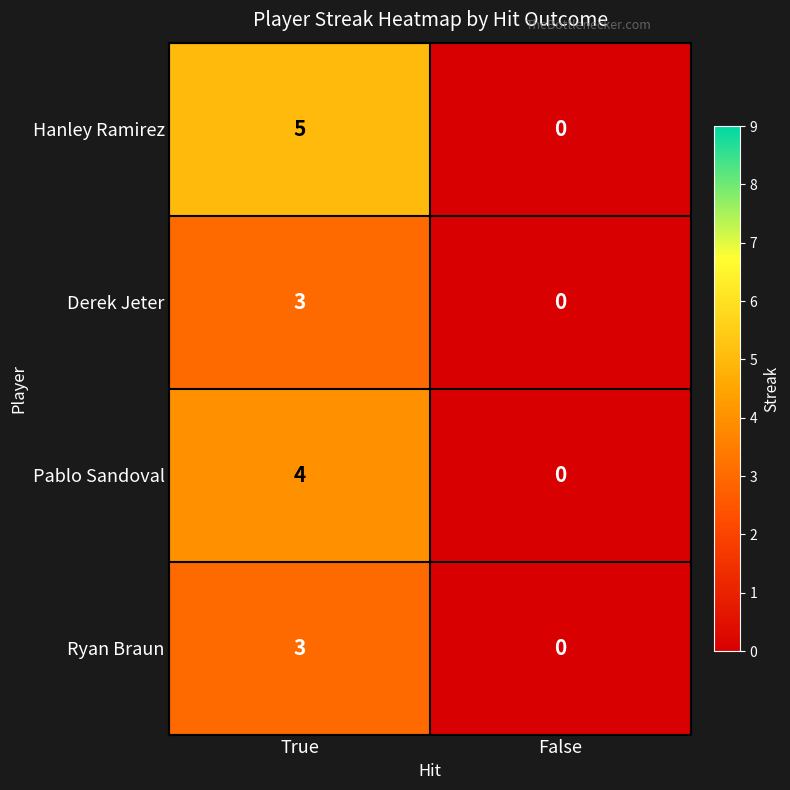

At which label is Ryan Braun closest to 1?

False